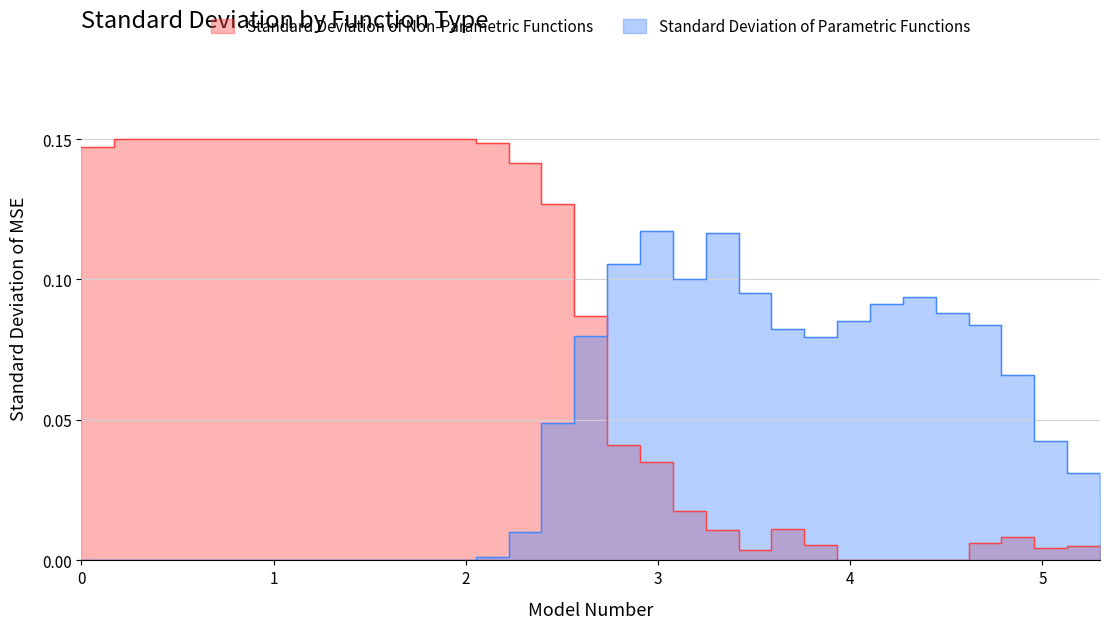

How many times do Y0 and Y1 cross each other?

1